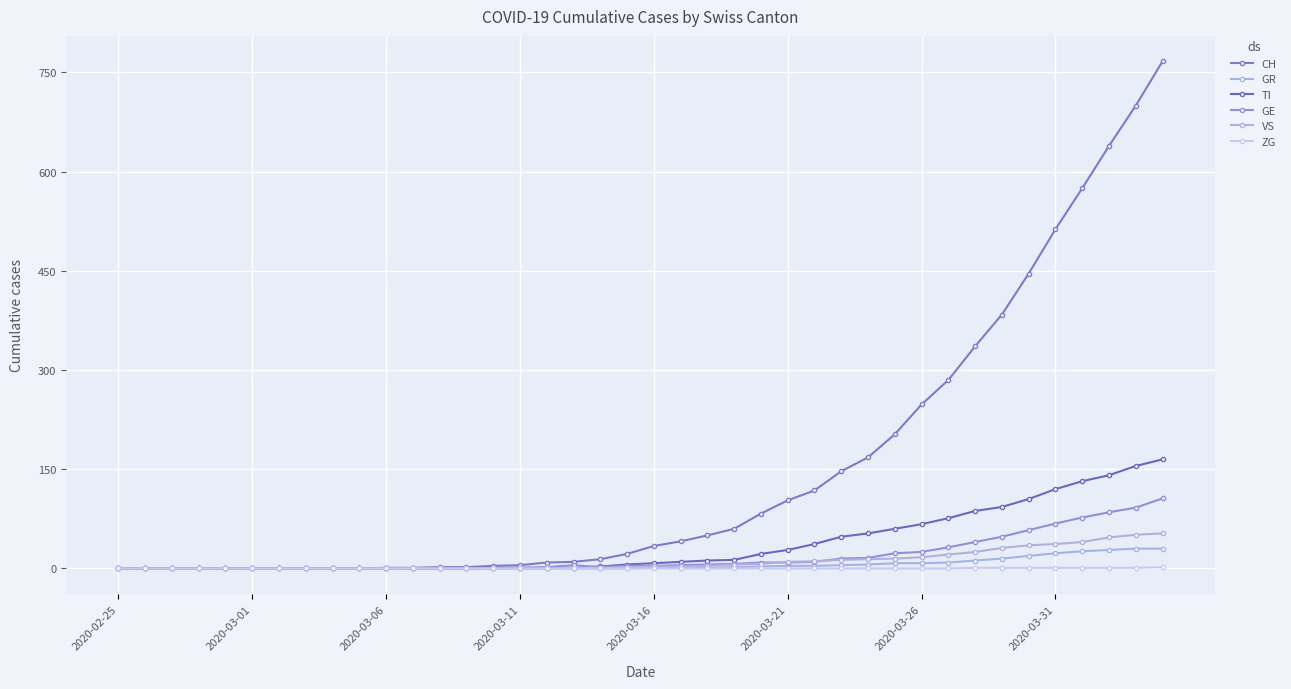

What is the difference between the maximum and minimum values in the GR series?

30